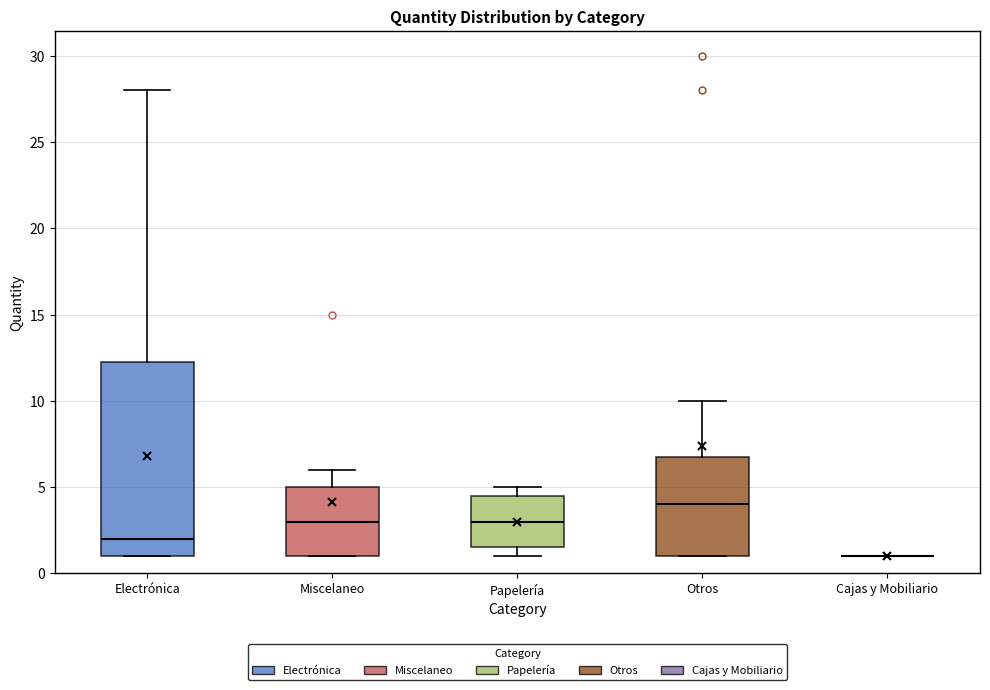

Where is the upper edge of the box for Electrónica on the y-axis? The values are not printed on the chart, so give them approximately, as read against the axis.

12.5